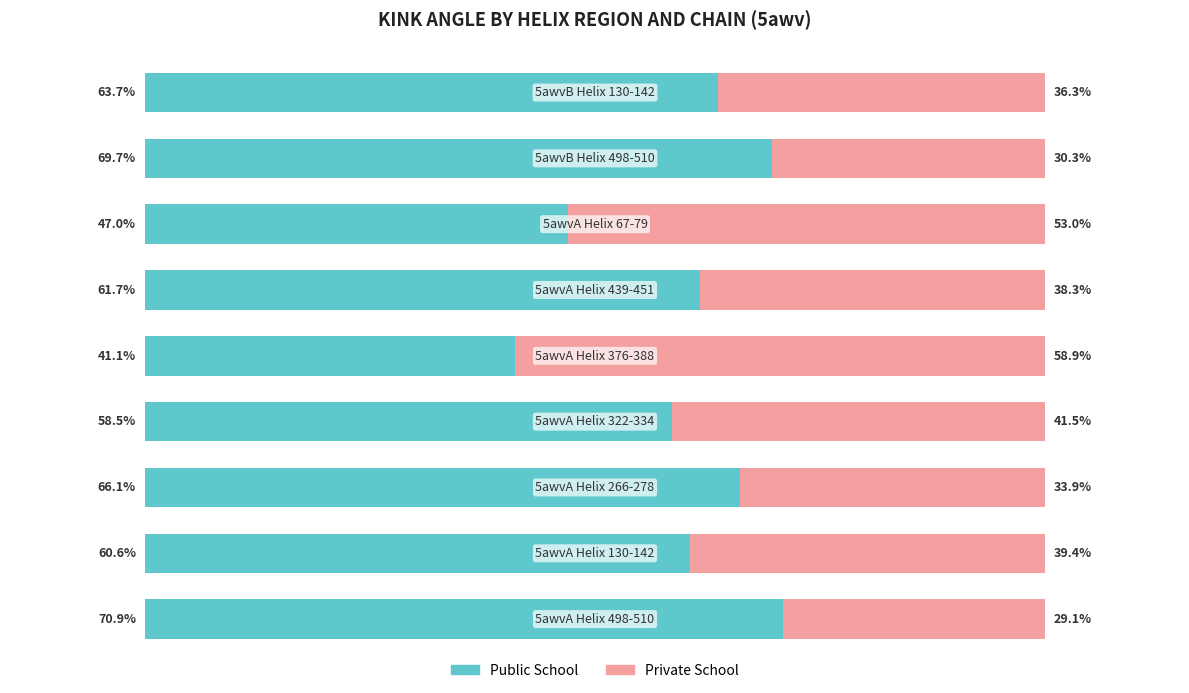

What is the sum of all Public School values?

539.3